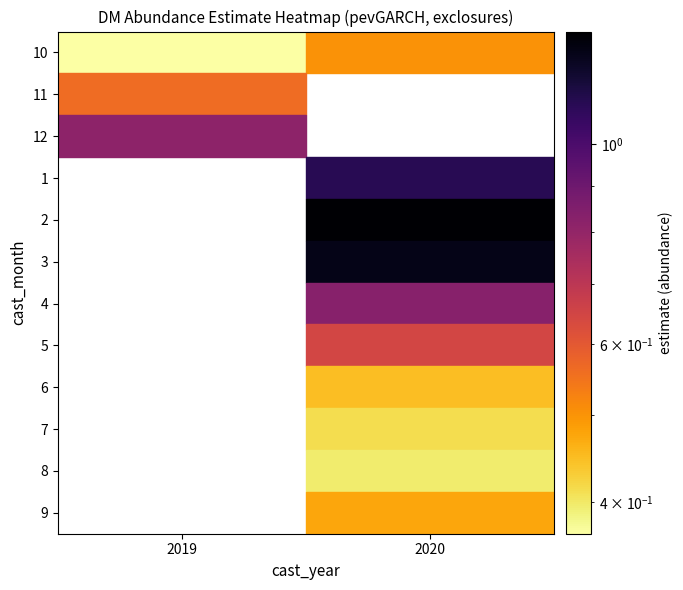

The 10 series shows 0.4 at 2019. True or false?

True